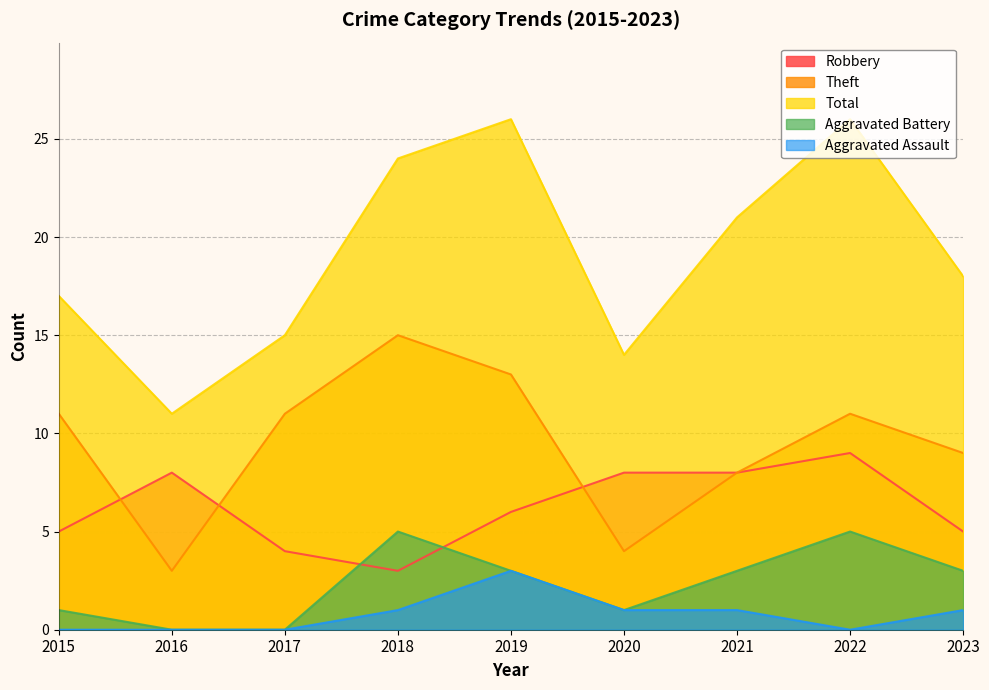

Read the Total value at 2018, to the nearest 10.

20